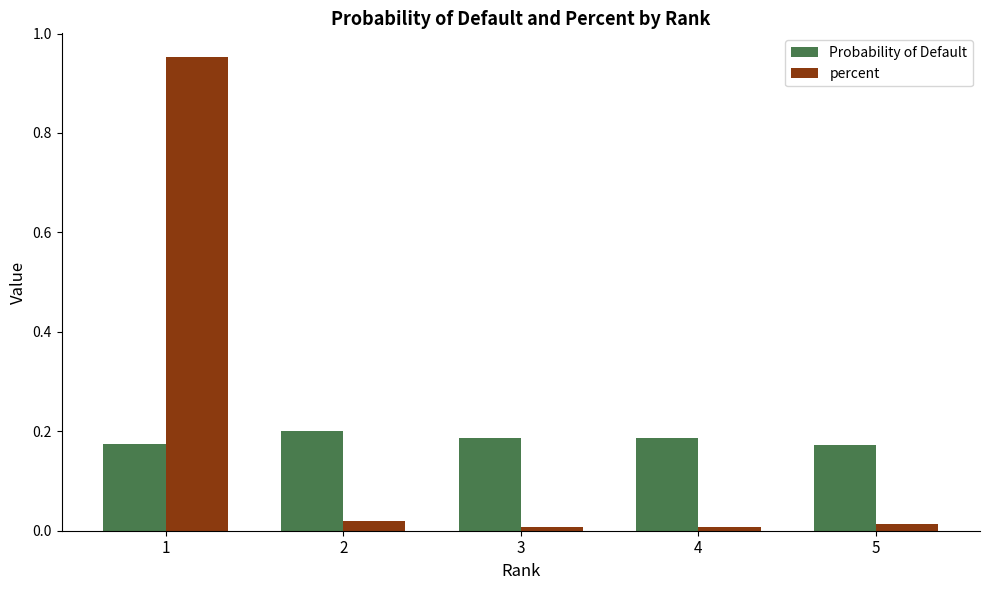

List the series in order of their peak value, lowest first.

Probability of Default, percent